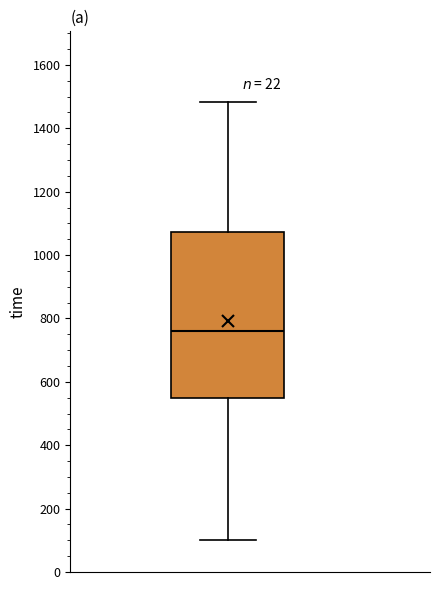

Read this box plot against the y-axis: the position of the median line, the range covered by the box, and the ends of both whiskers. The values are not printed on the chart, so give them approximately, as read against the axis.

median 760, box 540 to 1080, whiskers 100 to 1480